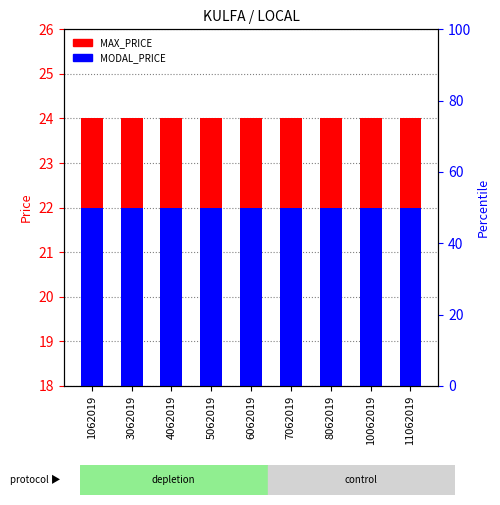

What is the value of the MODAL_PRICE bar at the 3rd from the left?

22